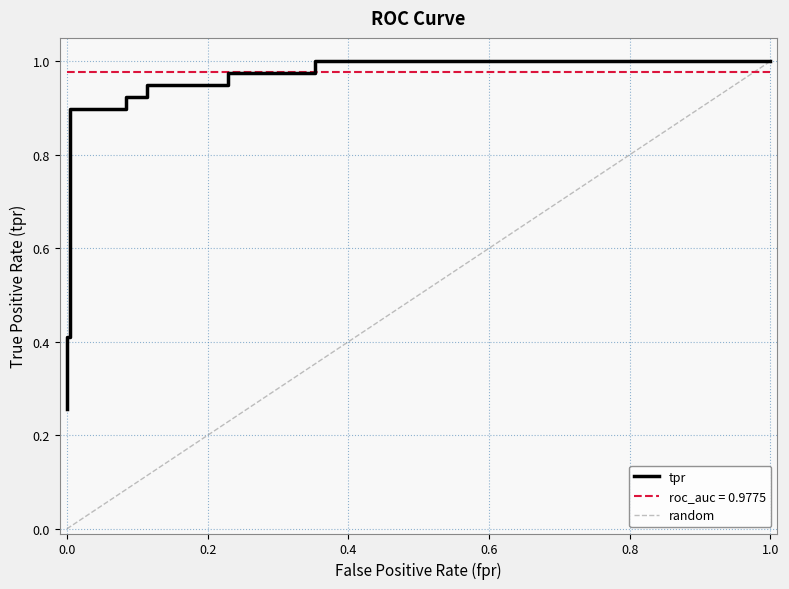

List the labels in order of value, smallest first.

0.0, 0.0, 0.0, 0.0, 0.004975124378109453, 0.004975124378109453, 0.0845771144278607, 0.0845771144278607, 0.1144278606965174, 0.1144278606965174, 0.2288557213930348, 0.2288557213930348, 0.3532338308457711, 0.3532338308457711, 1.0